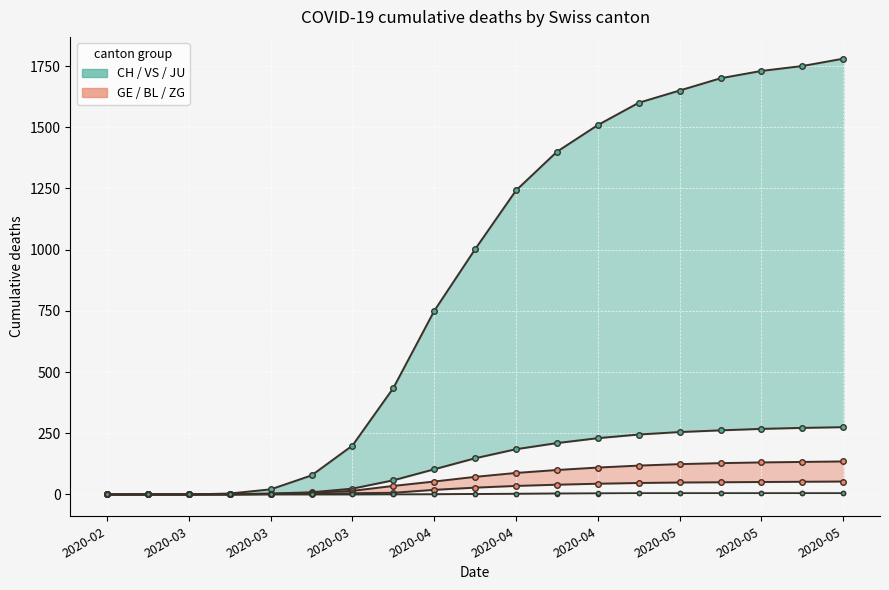

At which category is the sum across all series the highest?

2020-05